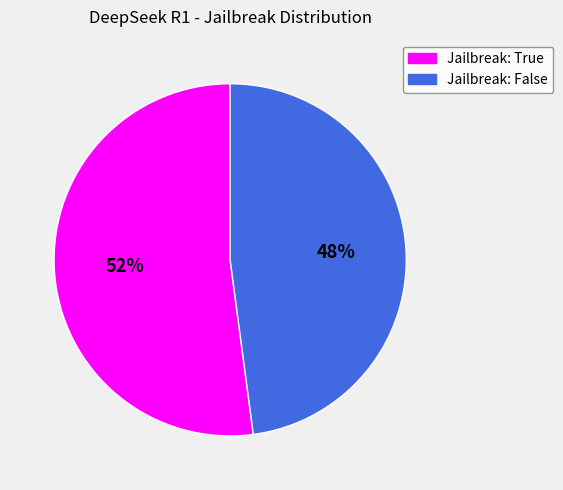

What is the largest slice in the pie chart?

Jailbreak: True